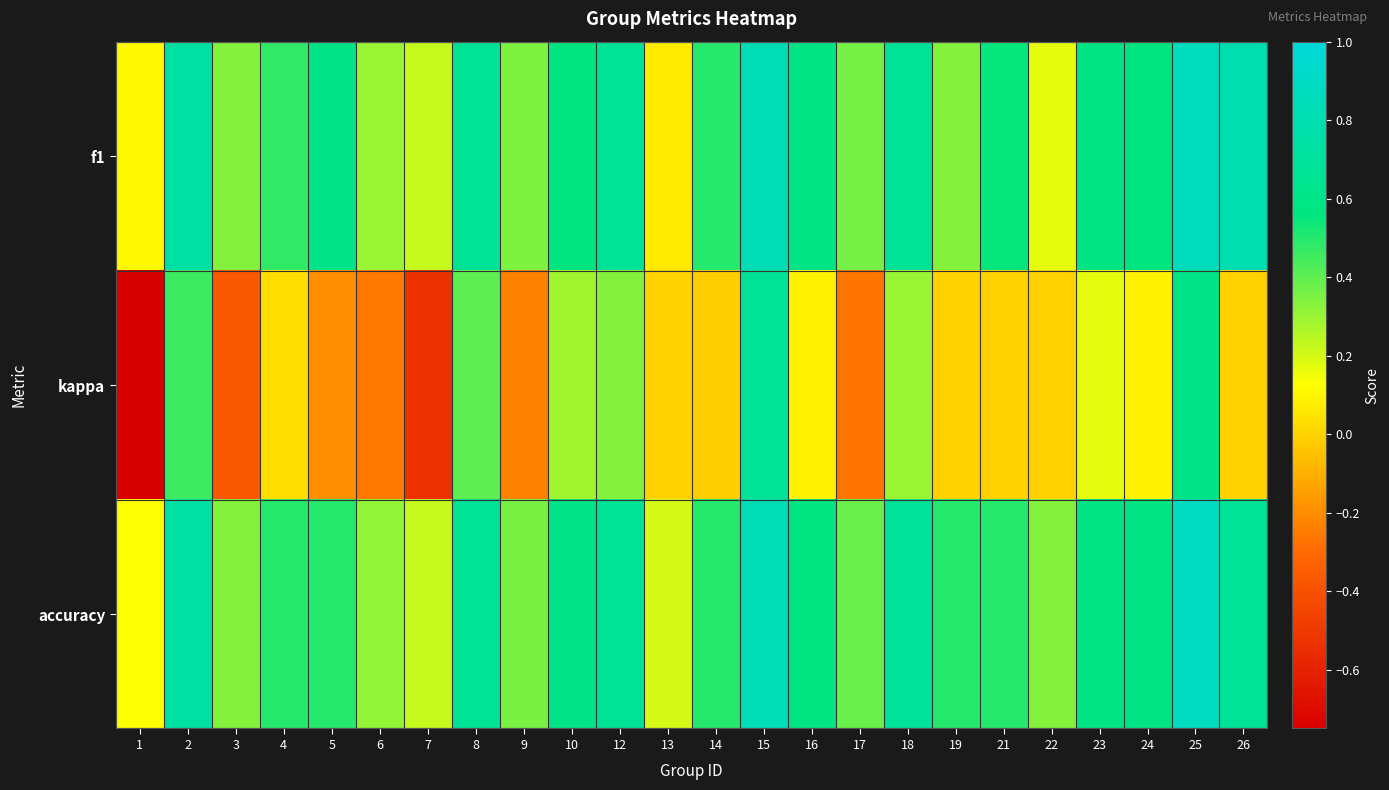

What is the spread (max minus min) of values at 22?

0.3